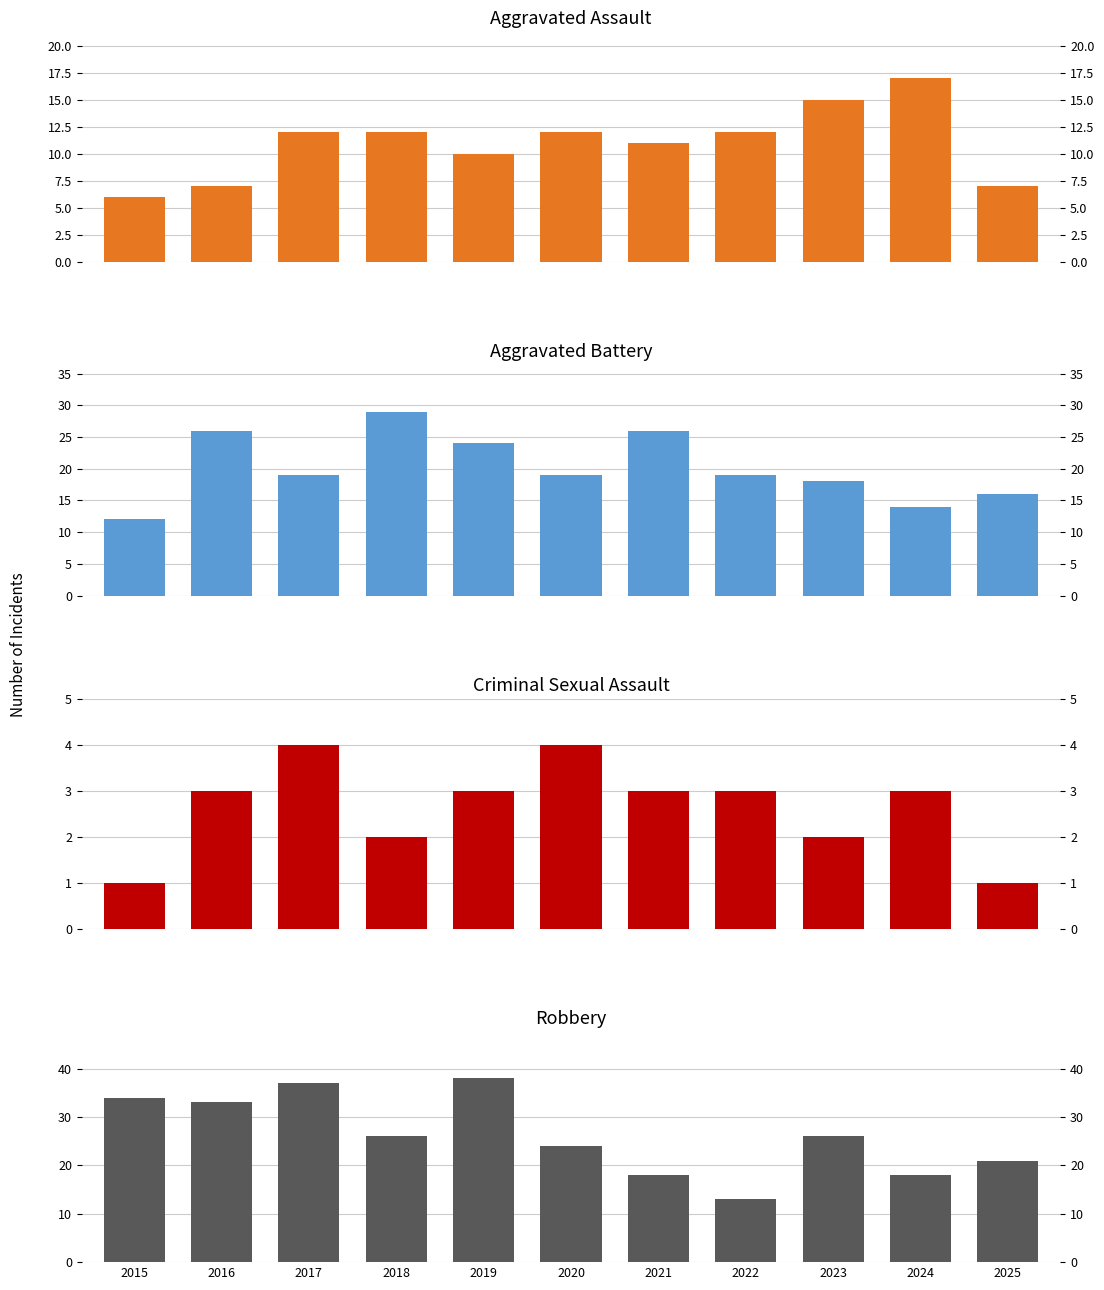

At how many categories does at least one series exceed 16?

11